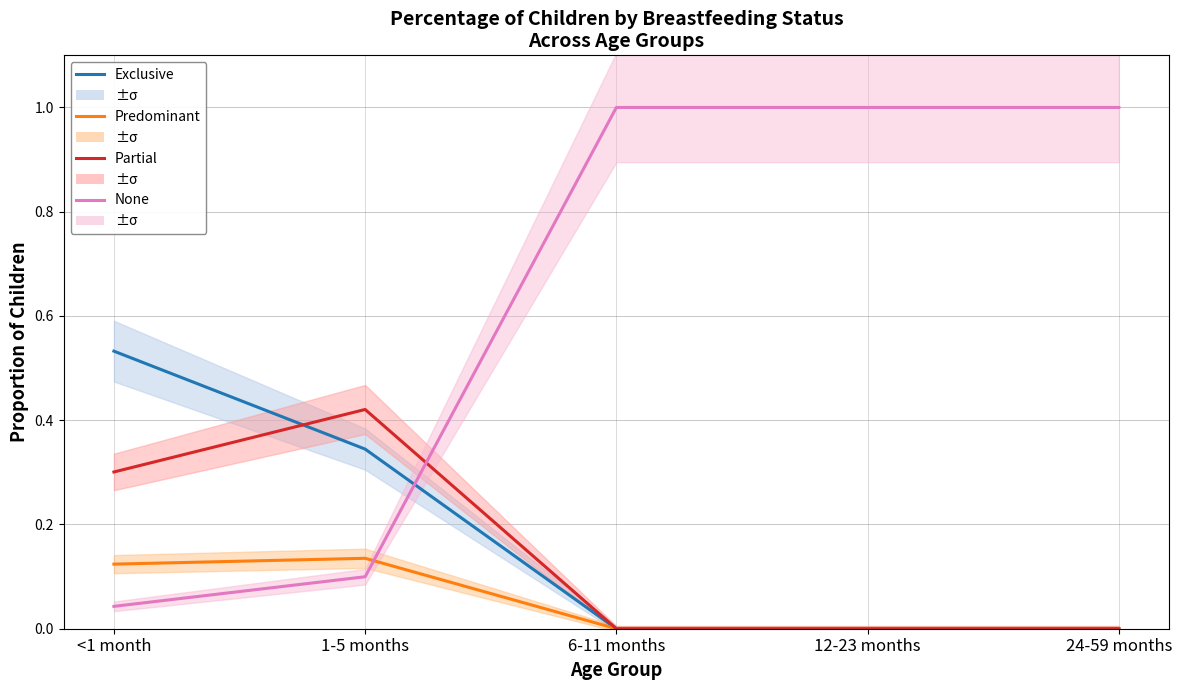

What is the label of the 2nd point from the right?

12-23 months